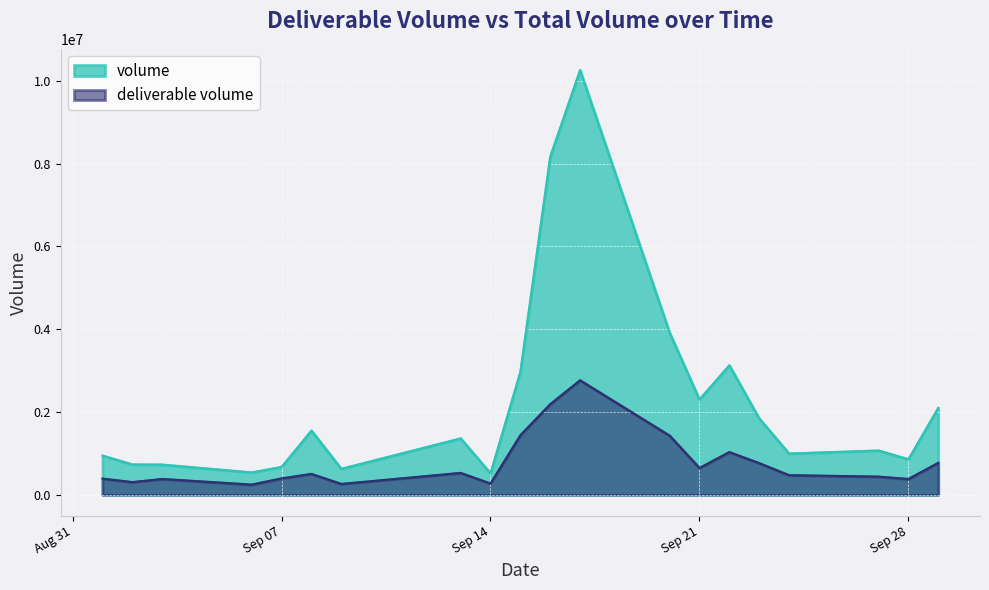

At which category is the sum across all series the highest?

2021-09-17